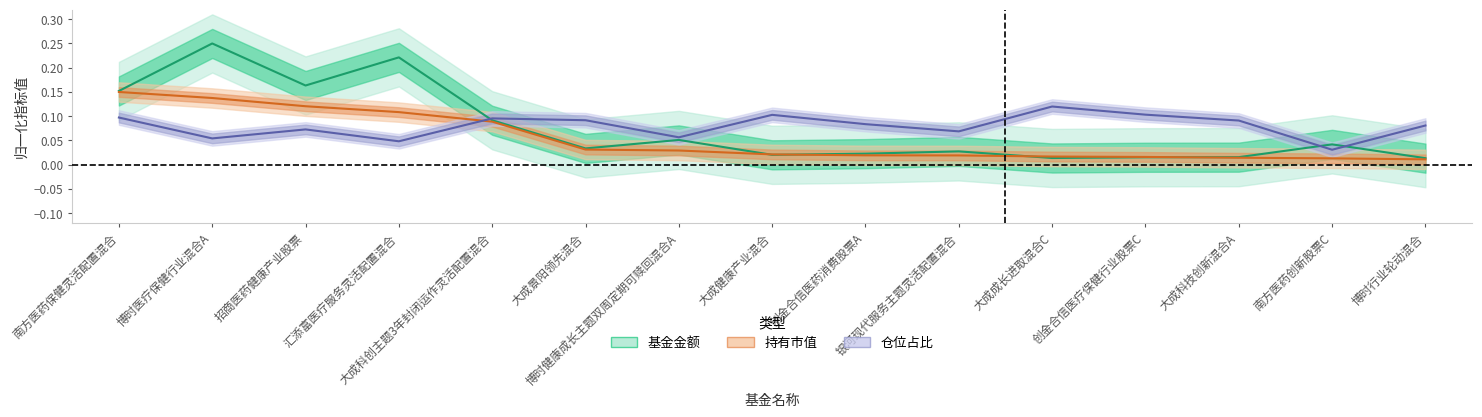

Which series has the largest range (max minus min)?

基金金额